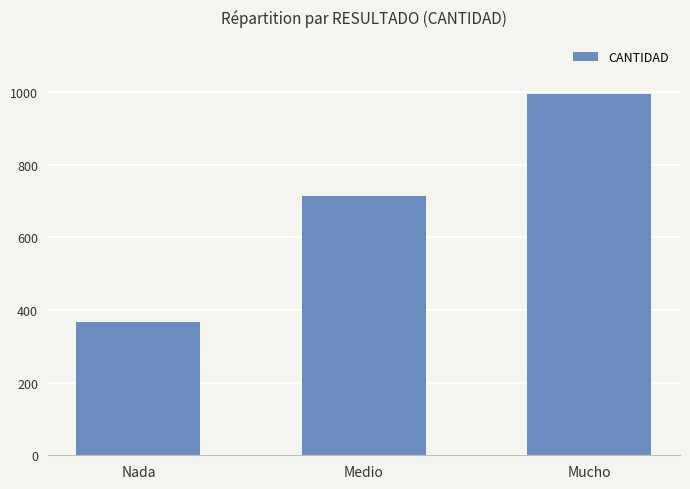

How many values are below 713?

1